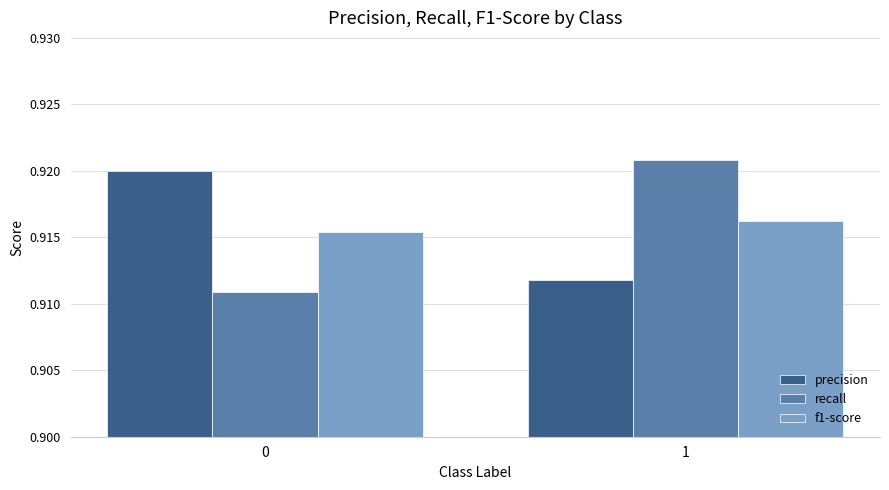

Rank the categories by precision value from highest to lowest.

0, 1